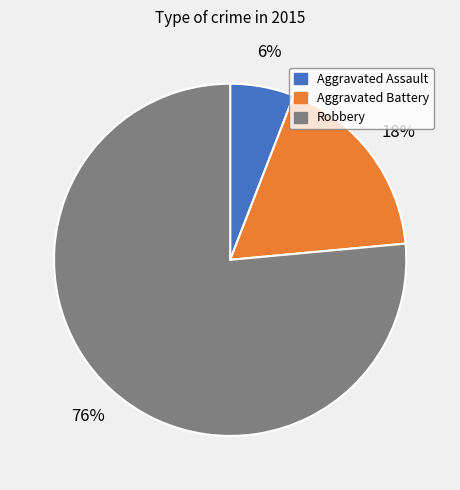

To the nearest percent, what is the combined percentage of Robbery and Aggravated Battery?

94%